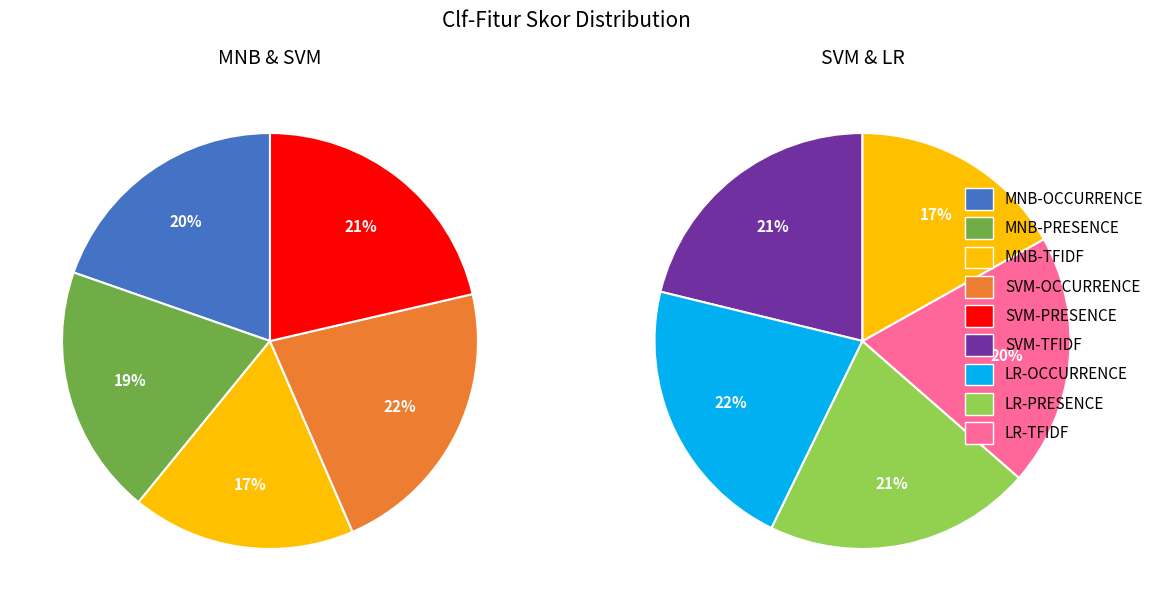

Which slice is the smallest?

MNB-TFIDF